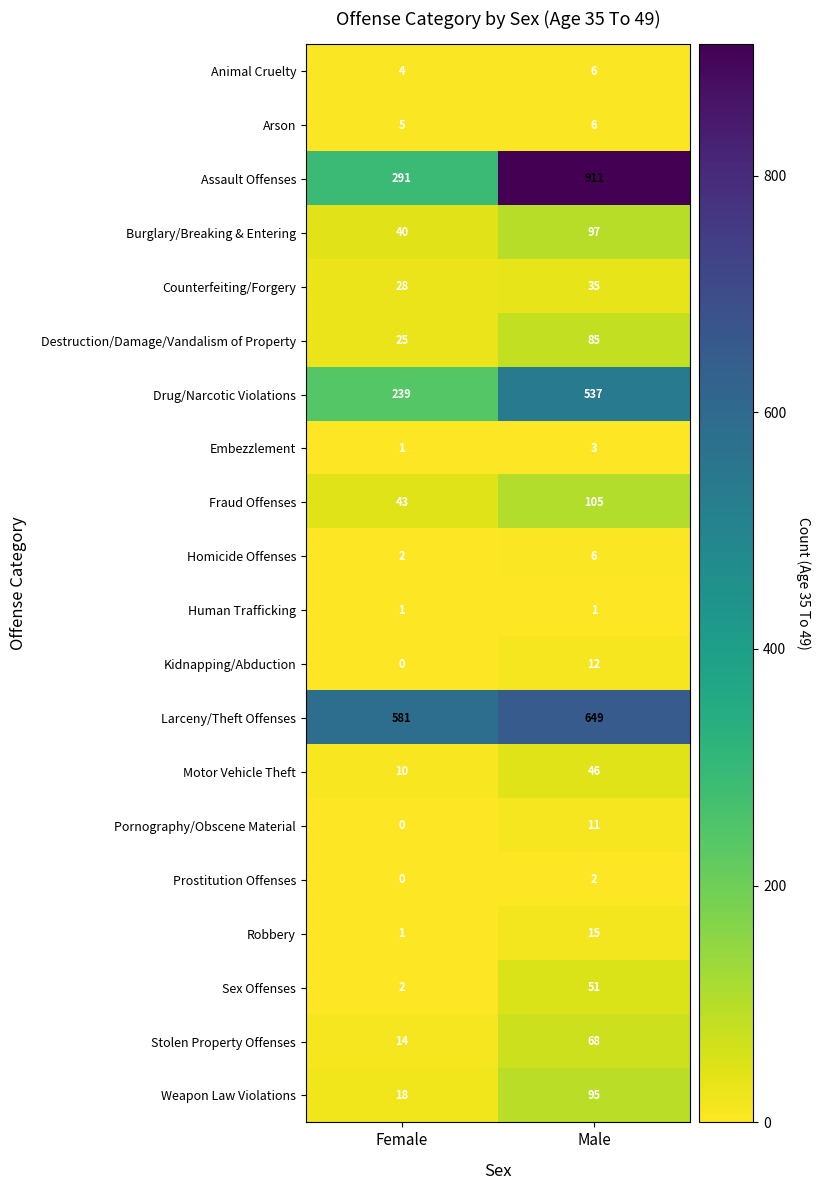

Rank the categories by Burglary/Breaking & Entering value from highest to lowest.

Male, Female